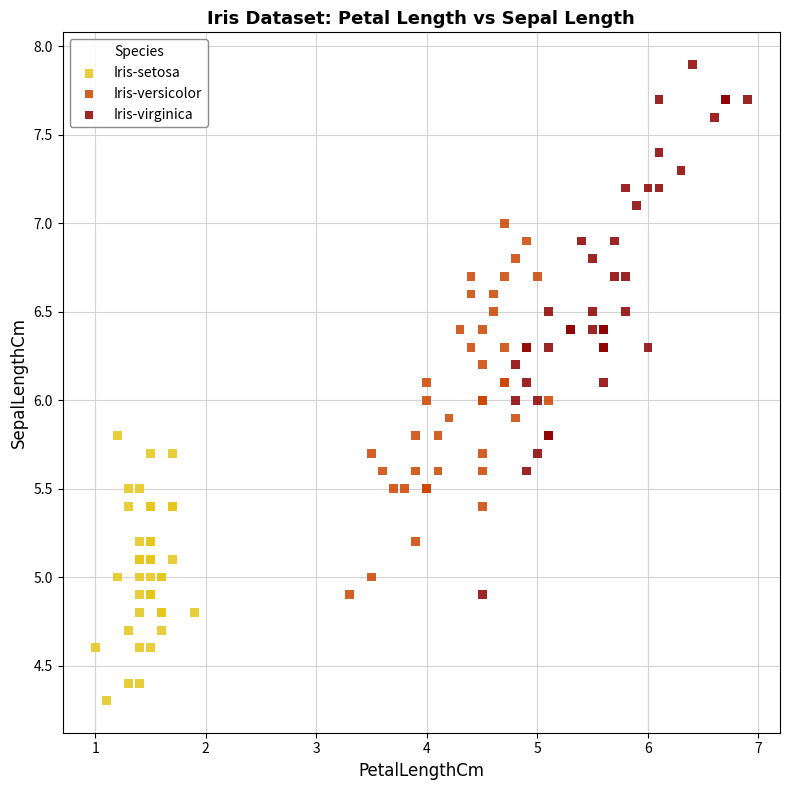

Which series reaches the maximum Y coordinate?

Iris-virginica